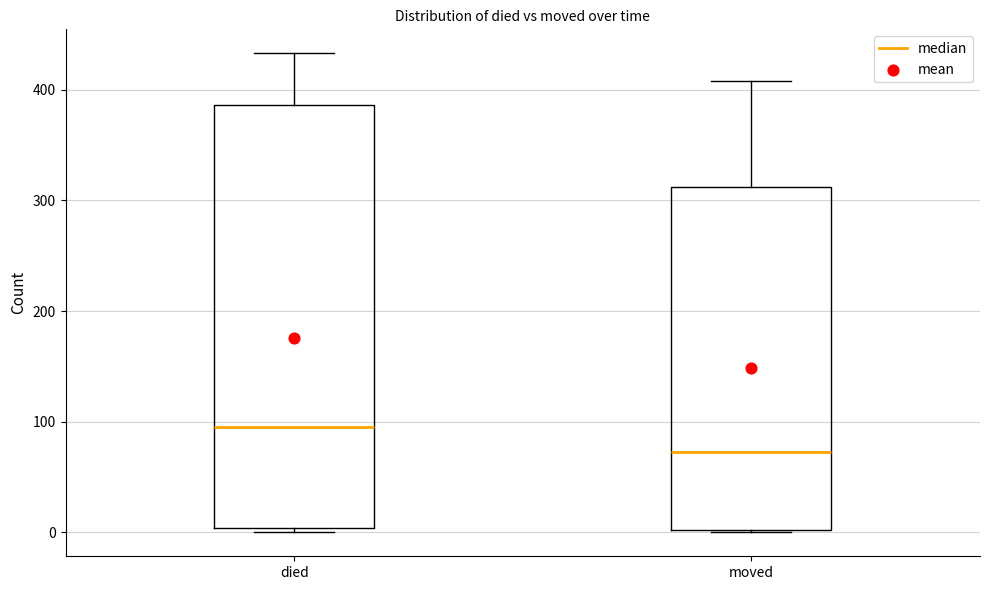

Where does the median line of the box for died sit on the y-axis? The values are not printed on the chart, so give them approximately, as read against the axis.

100